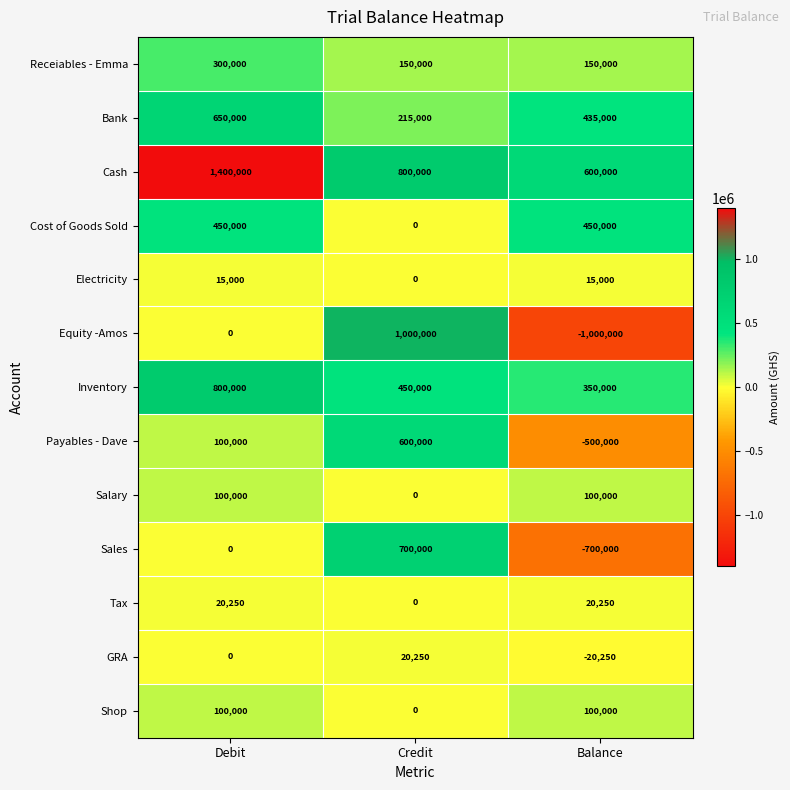

Which series has the widest spread of values?

Equity -Amos